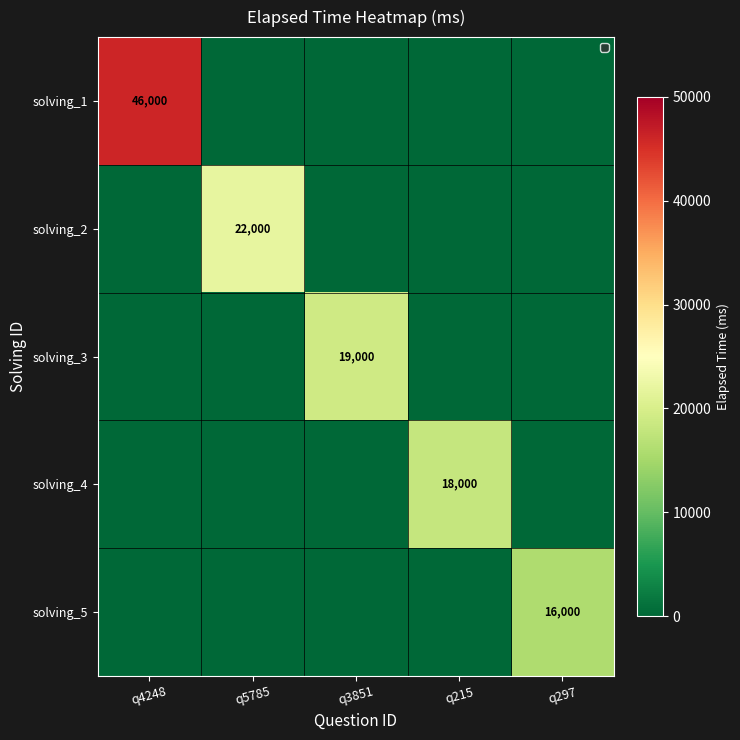

What is the average value of the solving_3 series?

3800